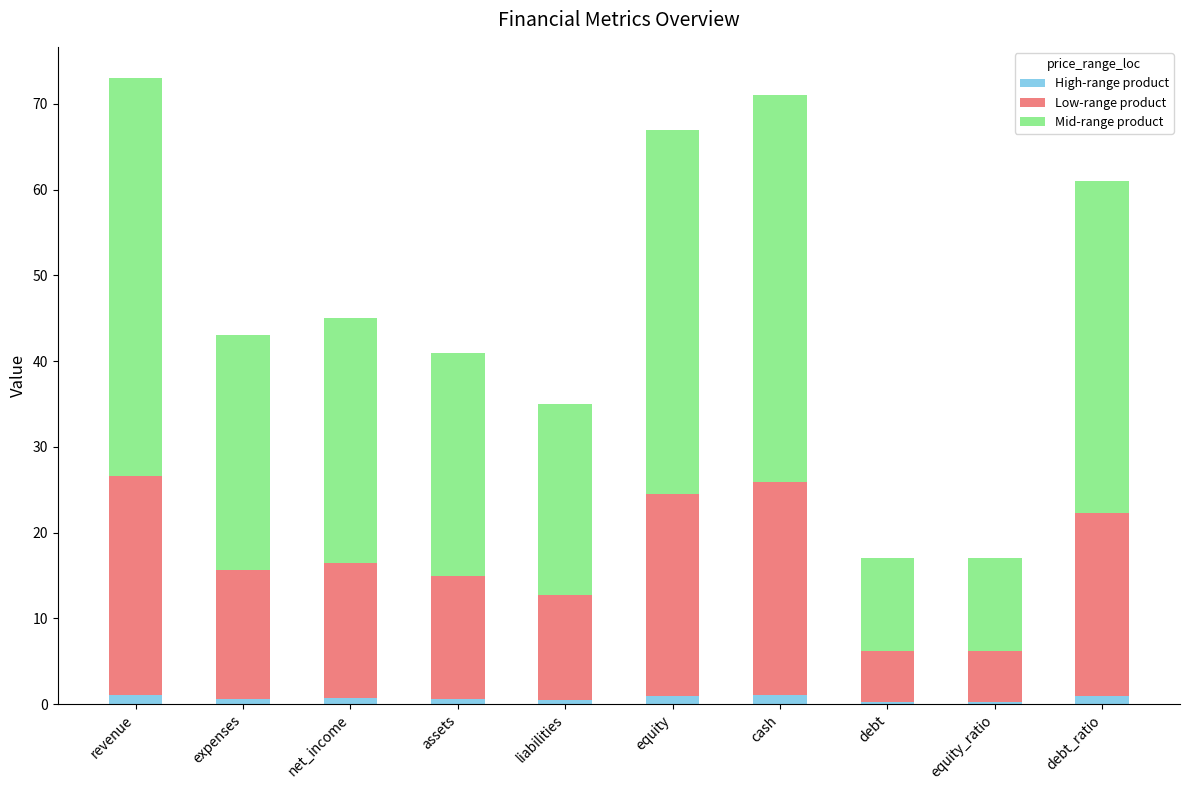

What is the average value of the High-range product series?

0.7